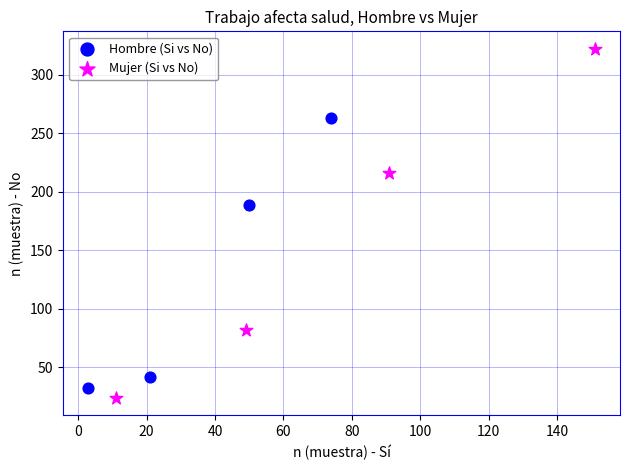

Which series reaches the maximum Y coordinate?

Mujer (Si vs No)